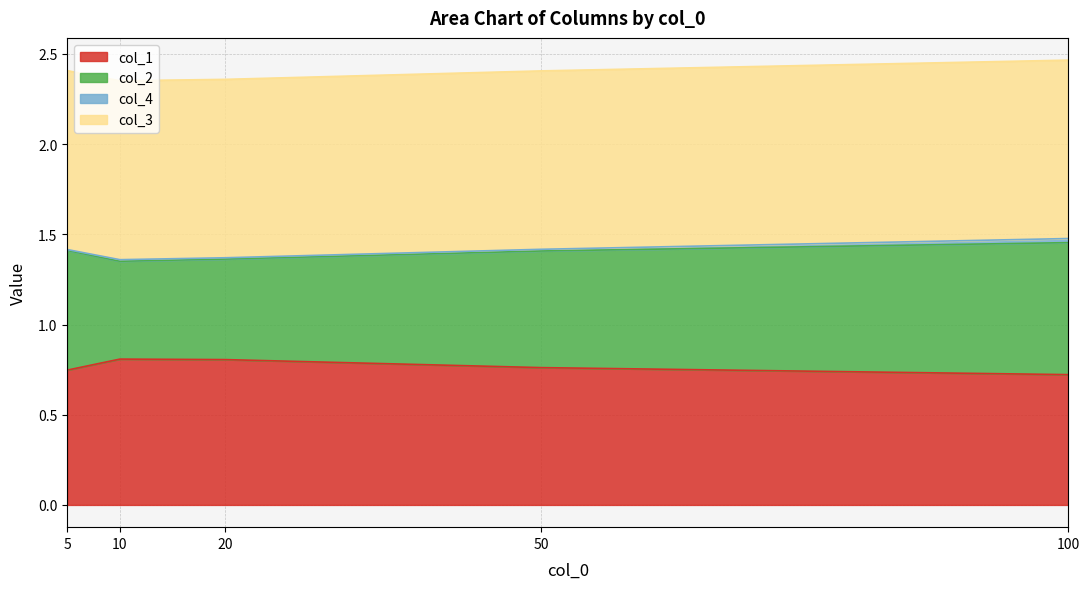

Where is the first local maximum for col_1?

10